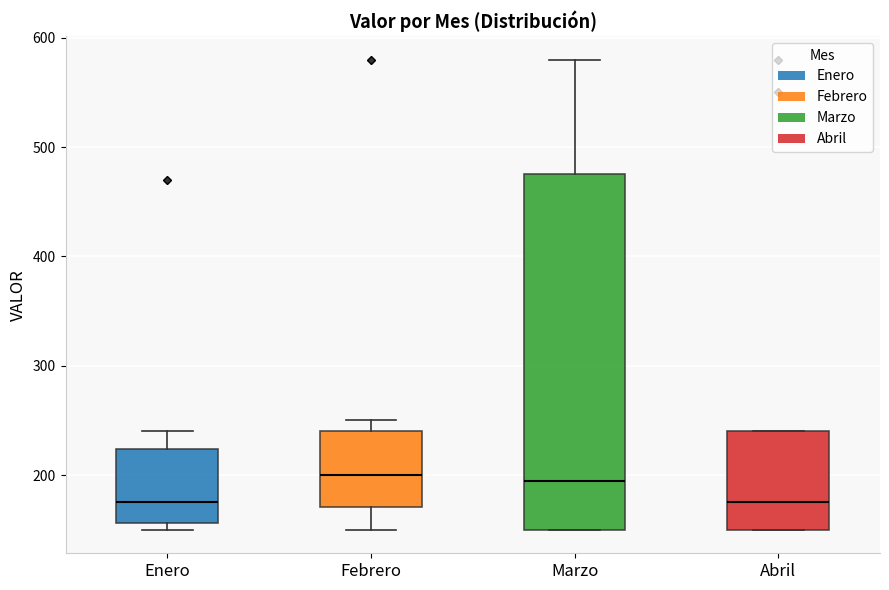

Comparing the boxes themselves (not the whiskers), which one is the tallest?

Marzo